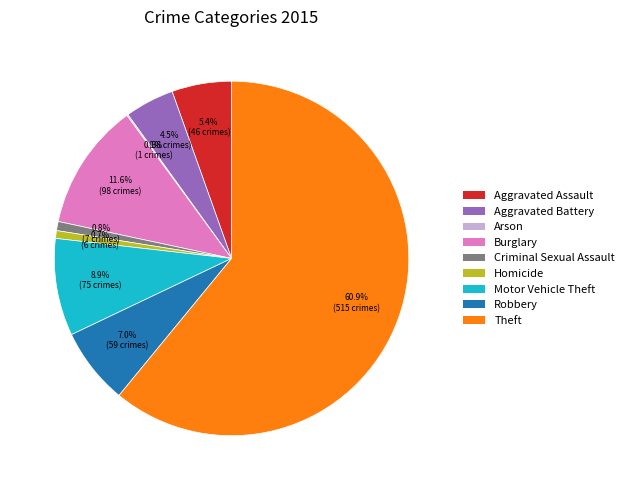

To the nearest percent, what portion does Theft represent?

61%